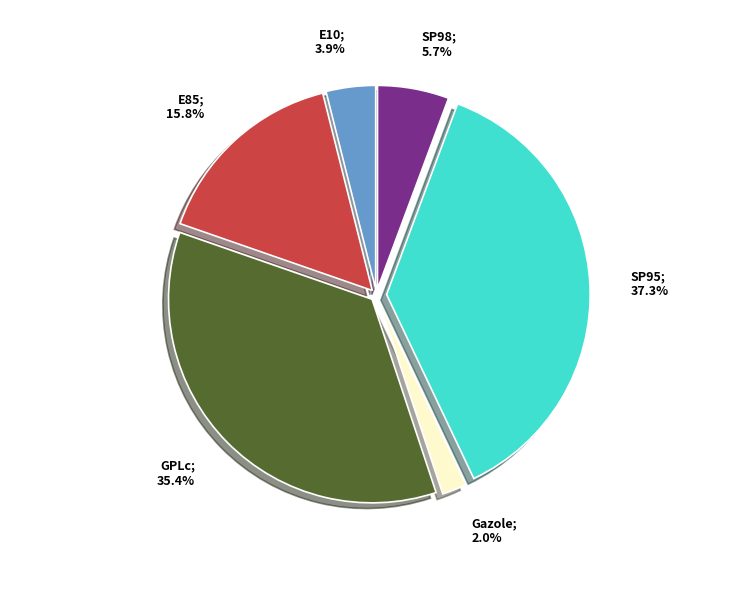

Is there any slice that represents more than half of the pie?

No